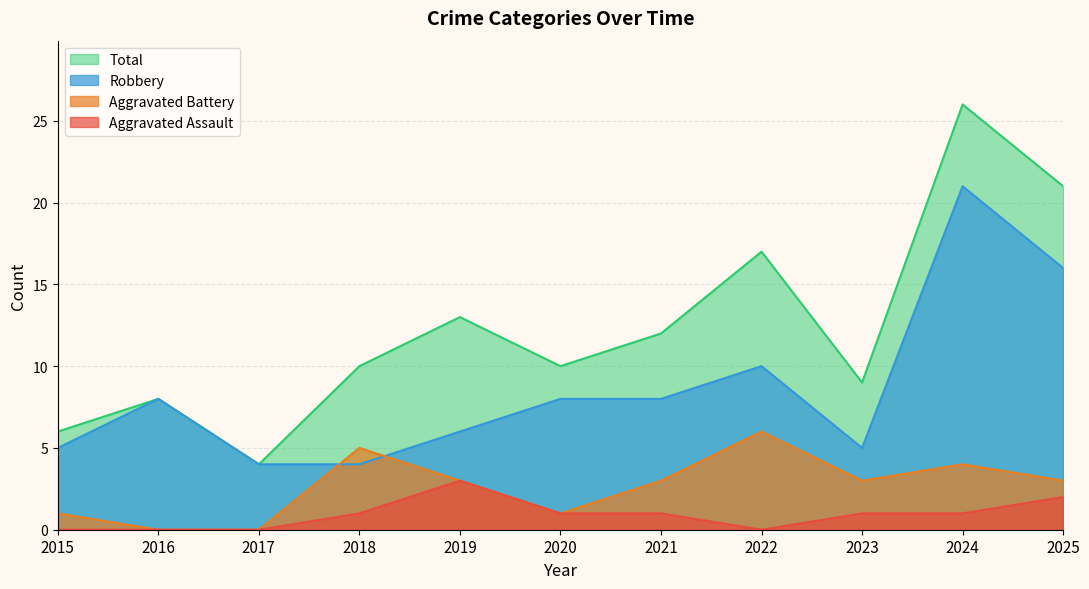

Which series has the largest range (max minus min)?

Total